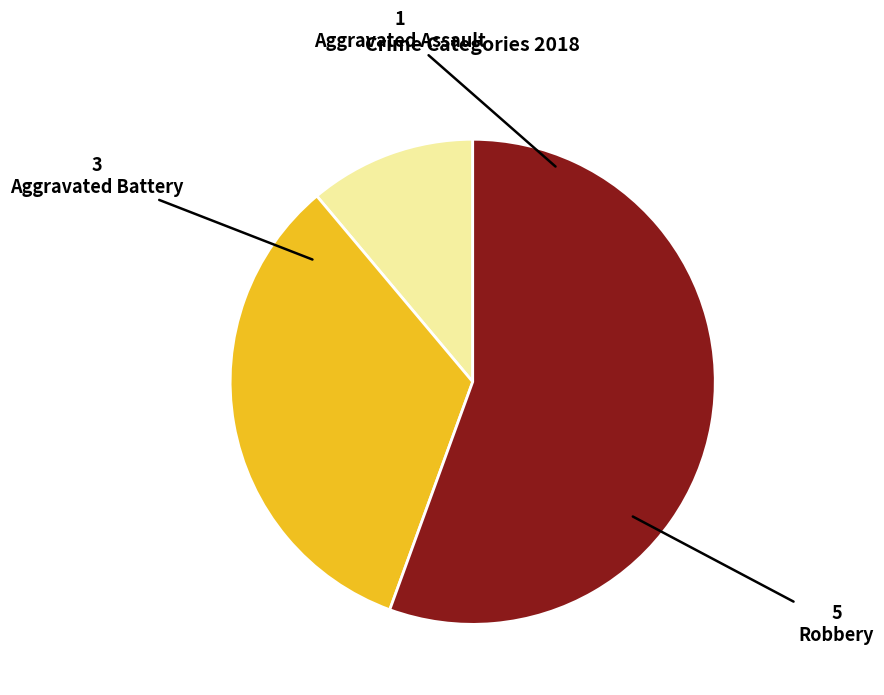

Is there any slice that represents more than half of the pie?

Yes